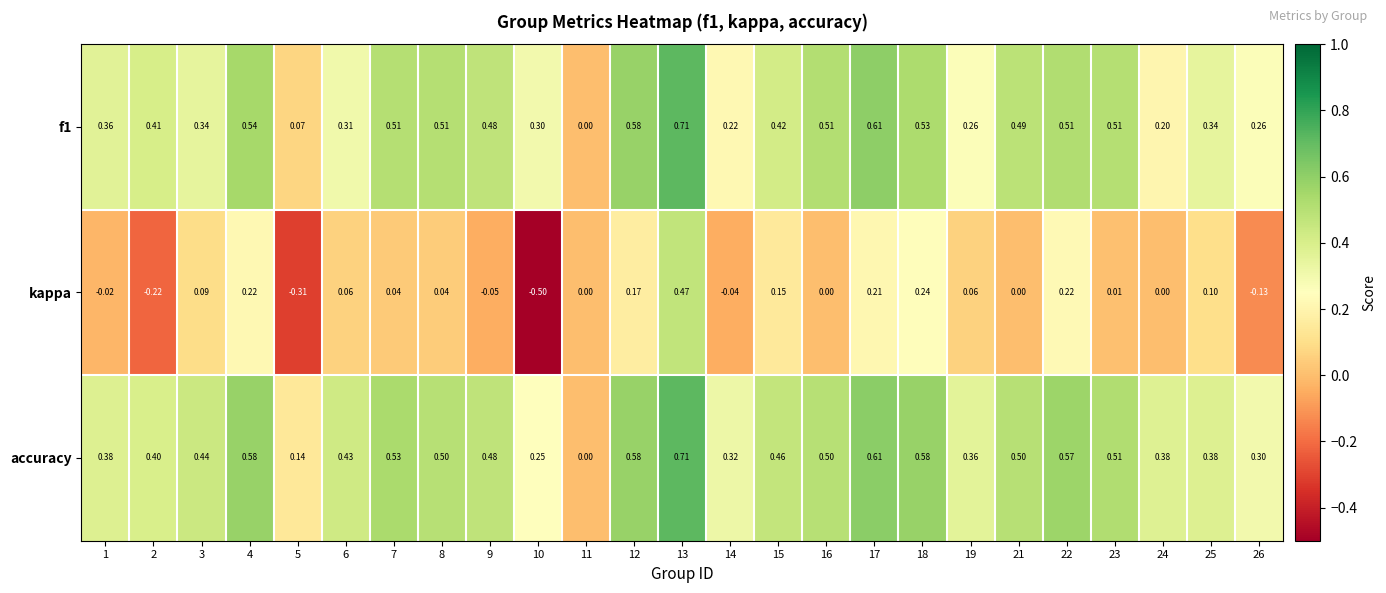

Which series has the largest range (max minus min)?

kappa